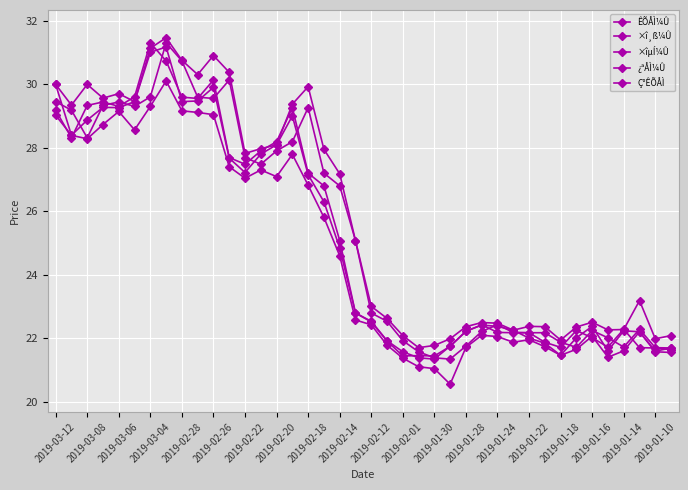

Reading left to right, list all the values displayed in this chart.

ÊÕÅÌ¼Û: 29.4	29.2	28.3	29.3	29.4	29.3	29.6	31.3	30.7	29.6	29.6	30.1	27.7	27.5	27.9	28.2	29.3	27.2	26.8	25.1	22.8	22.5	21.9	21.6	21.4	21.4	21.8	22.2	22.4	22.2	22.2	22.2	21.9	21.7	22.2	22.0	21.7	22.3	21.7	21.7
×î¸ß¼Û: 30.0	29.3	30.0	29.6	29.7	29.4	31.1	31.5	30.8	30.3	30.9	30.4	27.8	28.0	28.1	29.4	29.9	27.9	27.2	25.1	23.0	22.6	22.1	21.7	21.8	22.0	22.4	22.5	22.5	22.3	22.4	22.4	21.9	22.4	22.5	22.3	22.3	23.2	22.0	22.1
×îµÍ¼Û: 29.0	28.4	28.3	28.7	29.1	28.6	29.3	30.1	29.2	29.1	29.0	27.4	27.0	27.3	27.1	27.8	26.8	25.8	24.6	22.6	22.4	21.8	21.4	21.1	21.1	20.6	21.7	22.1	22.1	21.9	22.0	21.7	21.5	21.7	22.1	21.4	21.6	22.2	21.6	21.6
¿ªÅÌ¼Û: 30.0	28.4	28.9	29.3	29.3	29.4	31.0	31.2	29.4	29.5	29.9	27.7	27.2	27.8	28.1	29.0	27.1	26.3	24.9	22.8	22.5	21.9	21.4	21.5	21.4	21.8	22.2	22.4	22.4	22.3	22.0	21.9	21.5	22.0	22.4	21.6	22.2	22.2	21.6	21.7
Ç°ÊÕÅÌ: 29.2	28.3	29.3	29.4	29.3	29.6	31.3	30.7	29.6	29.6	30.1	27.7	27.5	27.9	28.2	29.3	27.2	26.8	25.1	22.8	22.5	21.9	21.6	21.4	21.4	21.8	22.2	22.4	22.2	22.2	22.2	21.9	21.7	22.2	22.0	21.7	22.3	21.7	21.7	21.6